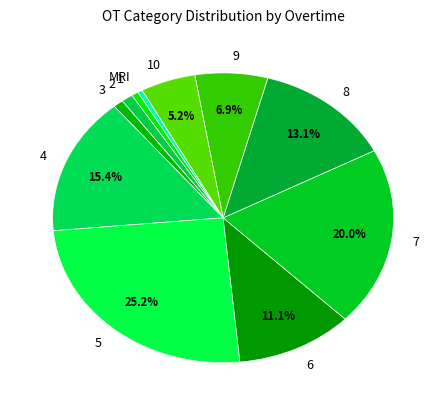

Which category has the biggest portion of the pie?

5